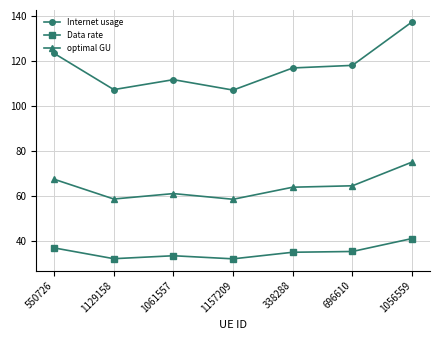

At which category does optimal GU reach its first local peak?

1061557